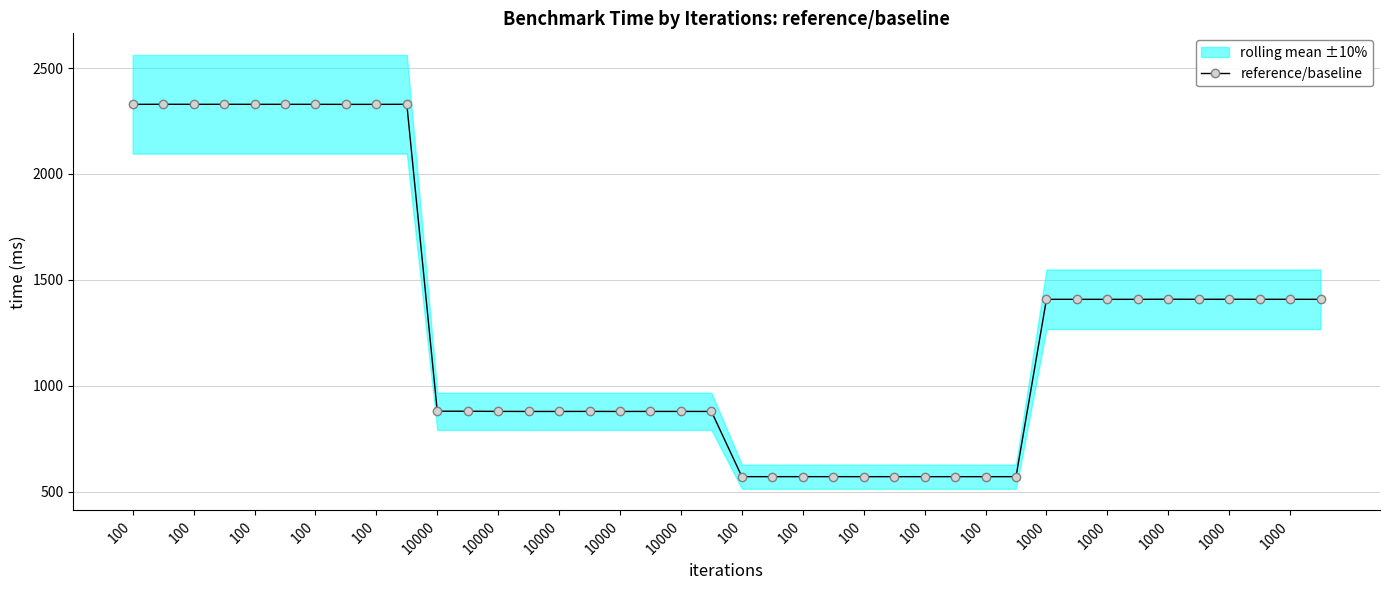

True or false: the data shows 2329.4 at 100.

True